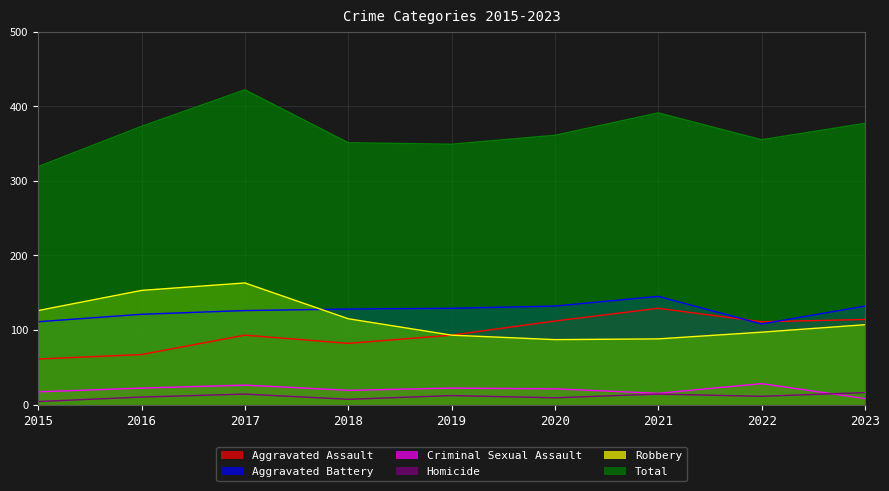

How many interior local peaks does the Homicide series have?

3